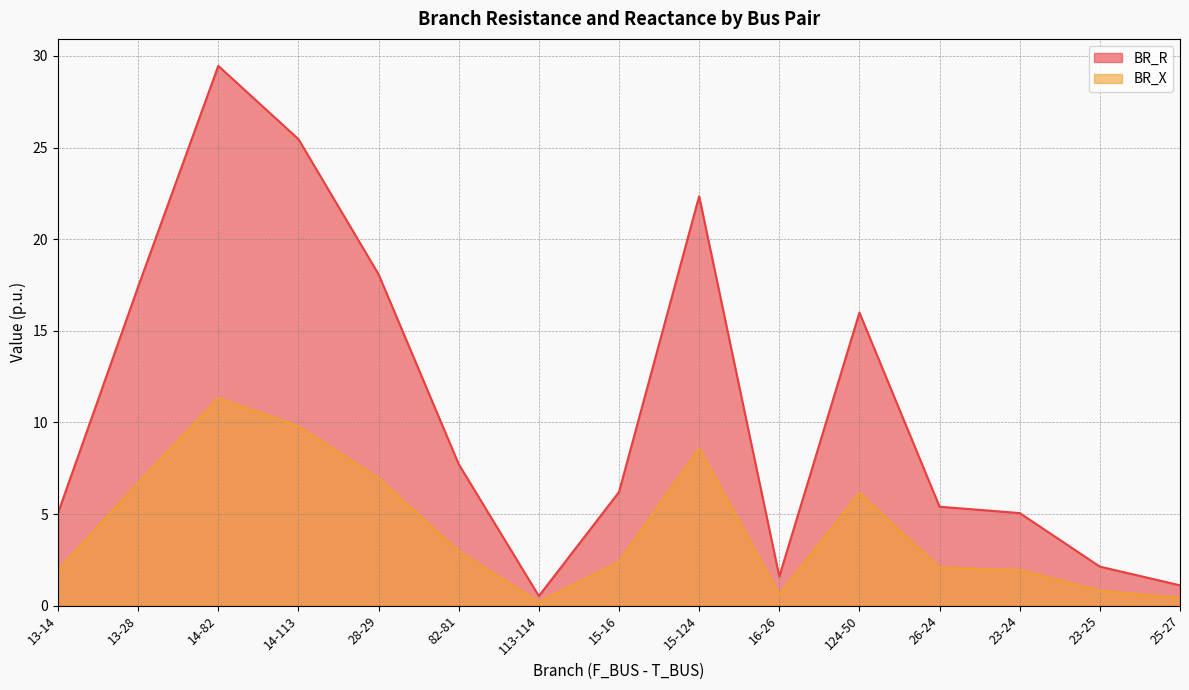

Which has a higher value, 15-16 or 14-113?

14-113